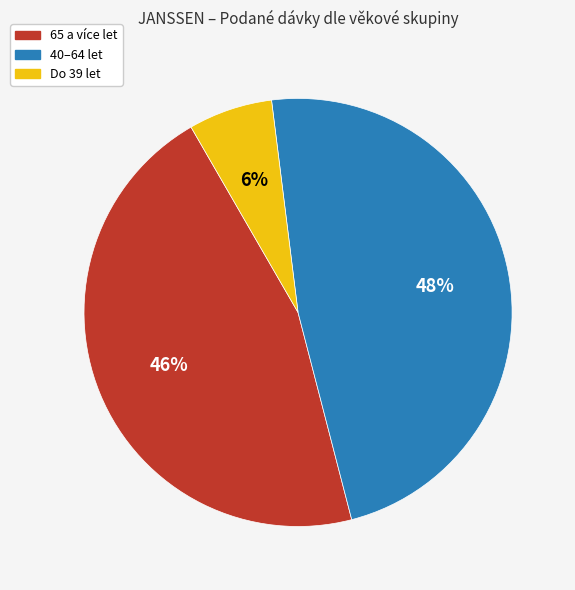

To the nearest percent, what is the difference between the largest and smallest slice percentages?

42%